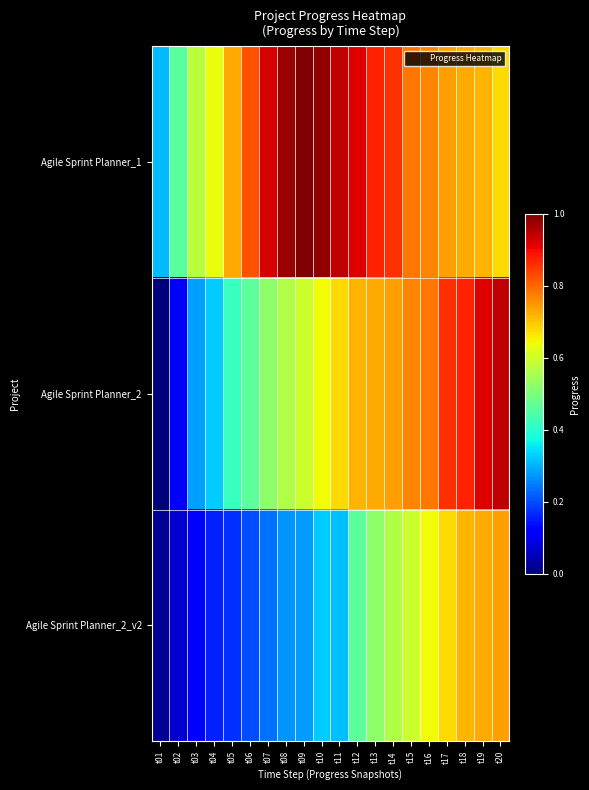

Which label corresponds to the largest value in the chart?

t09